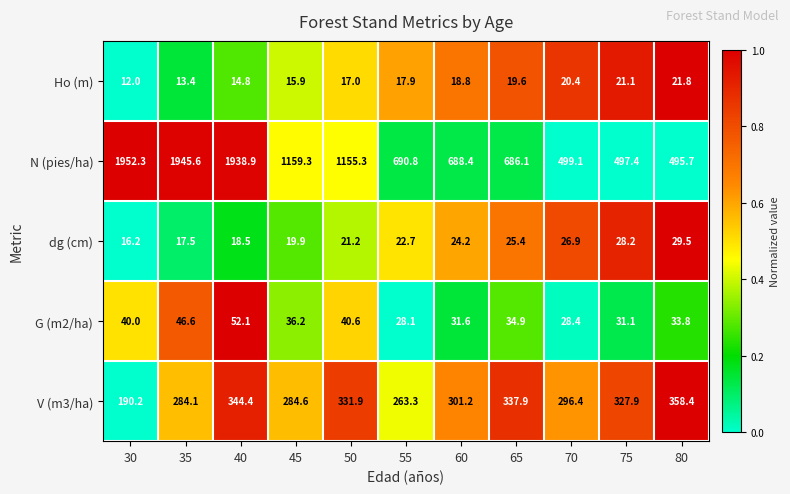

The dg (cm) series shows 10.9 at 30. True or false?

False